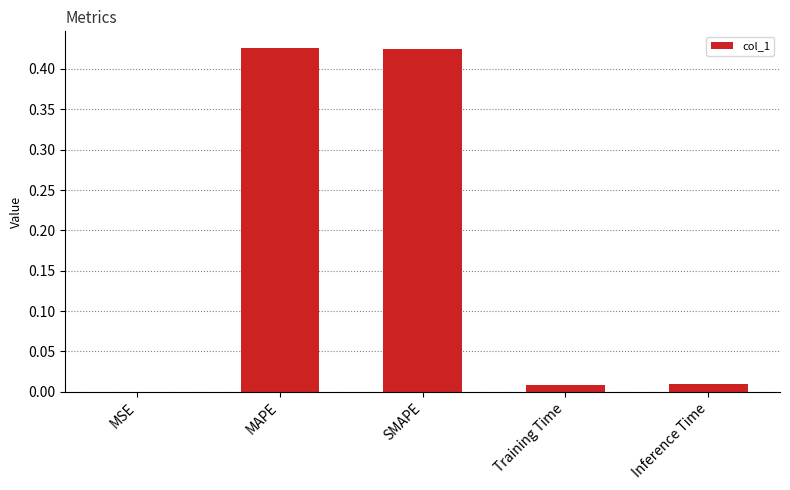

What is the sum of all values?

0.9